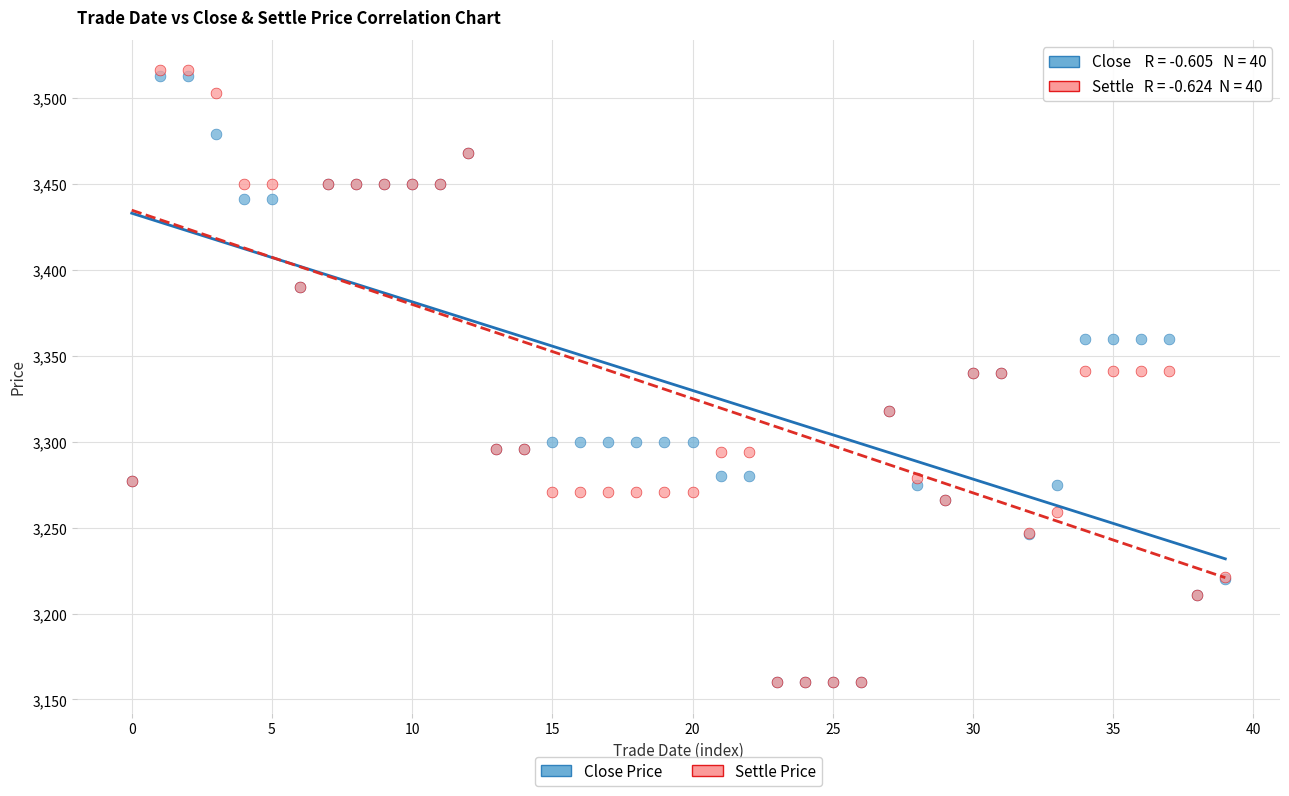

What are all the series names shown in the legend?

Close Price, Settle Price